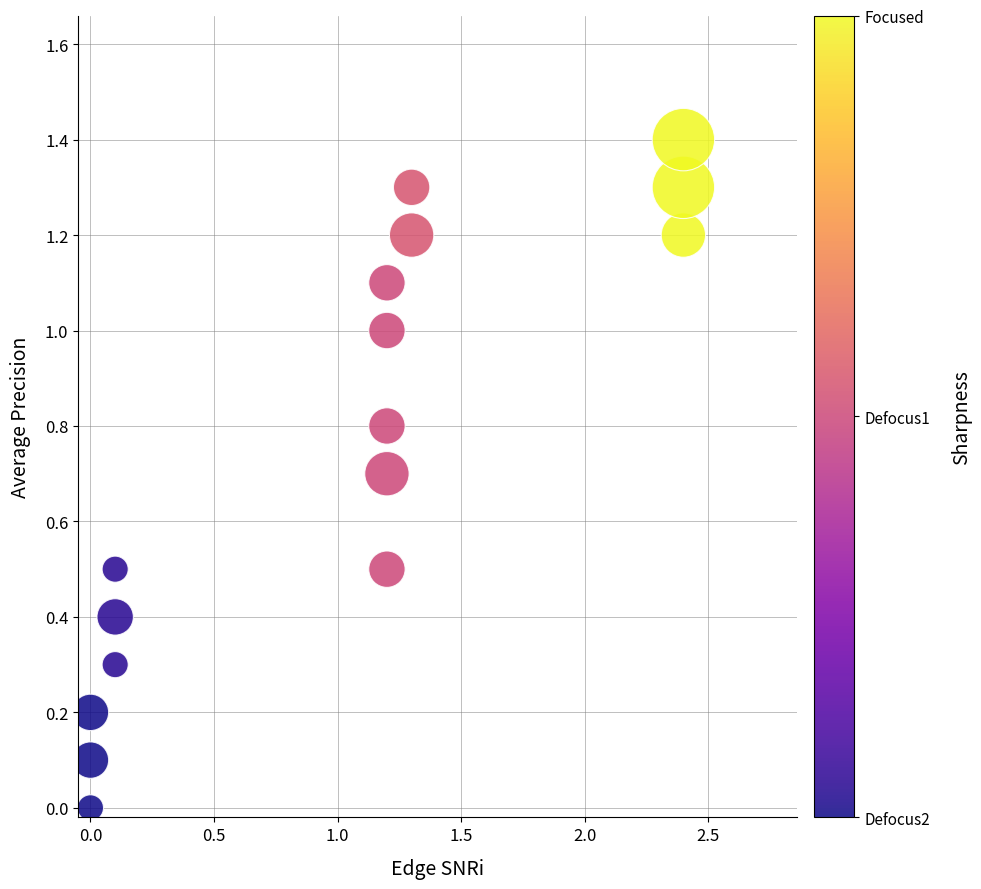

What is the range of Y values (max minus min)?

1.4